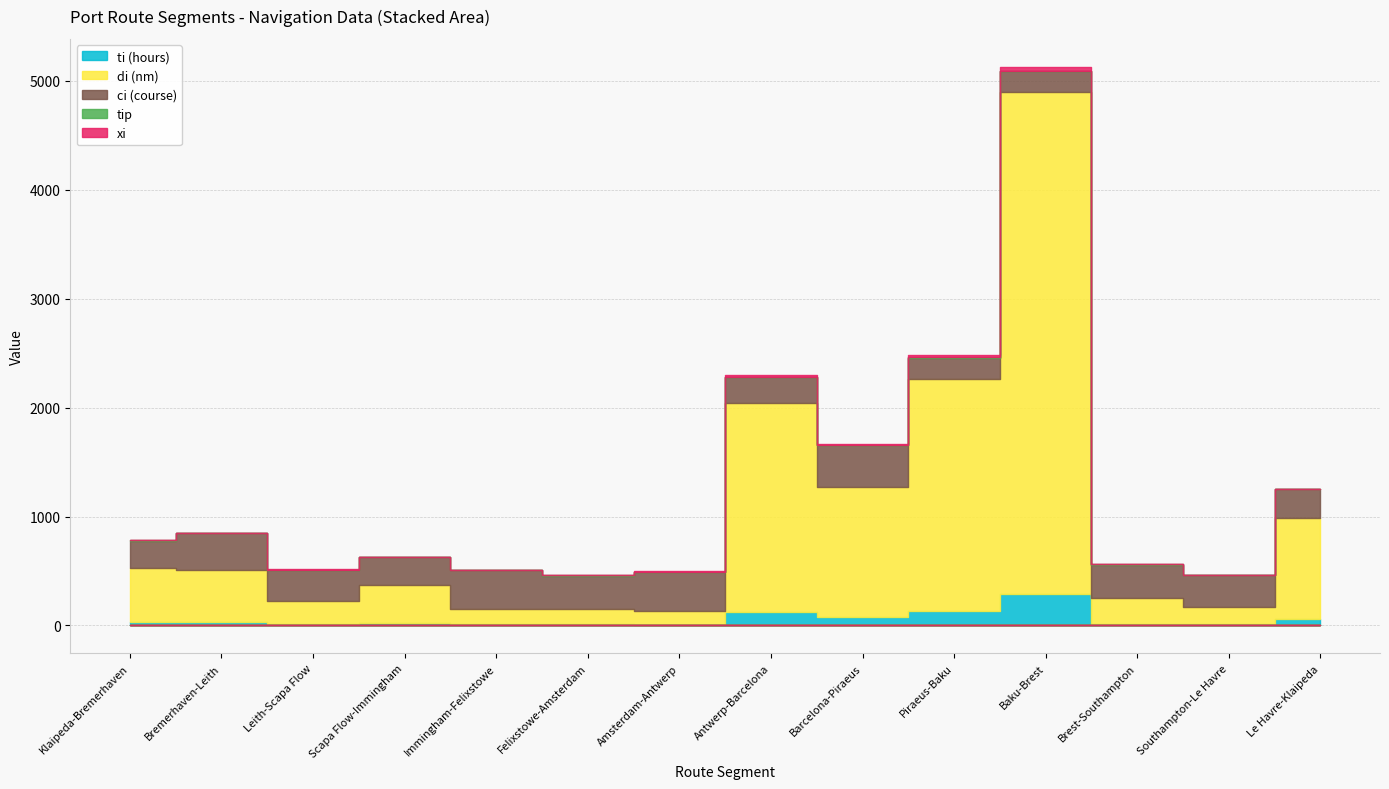

Rank the series at Bremerhaven-Leith from highest to lowest value.

di (nm), ci (course), ti (hours), tip, xi